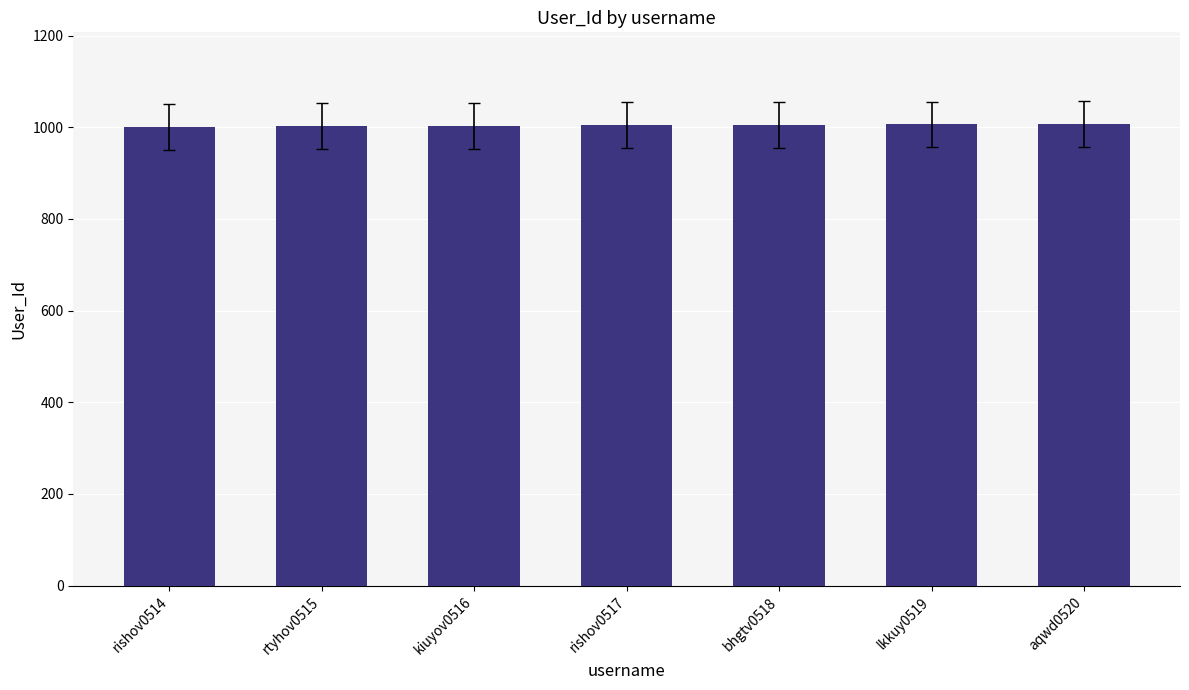

What is the sum of the values at bhgtv0518 and rishov0514?

2006